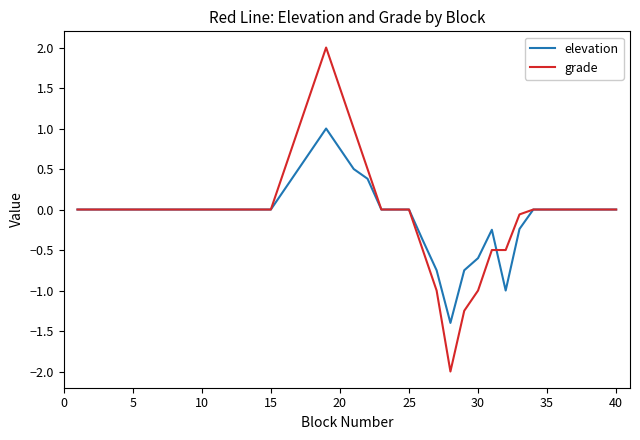

Which series has the widest spread of values?

grade